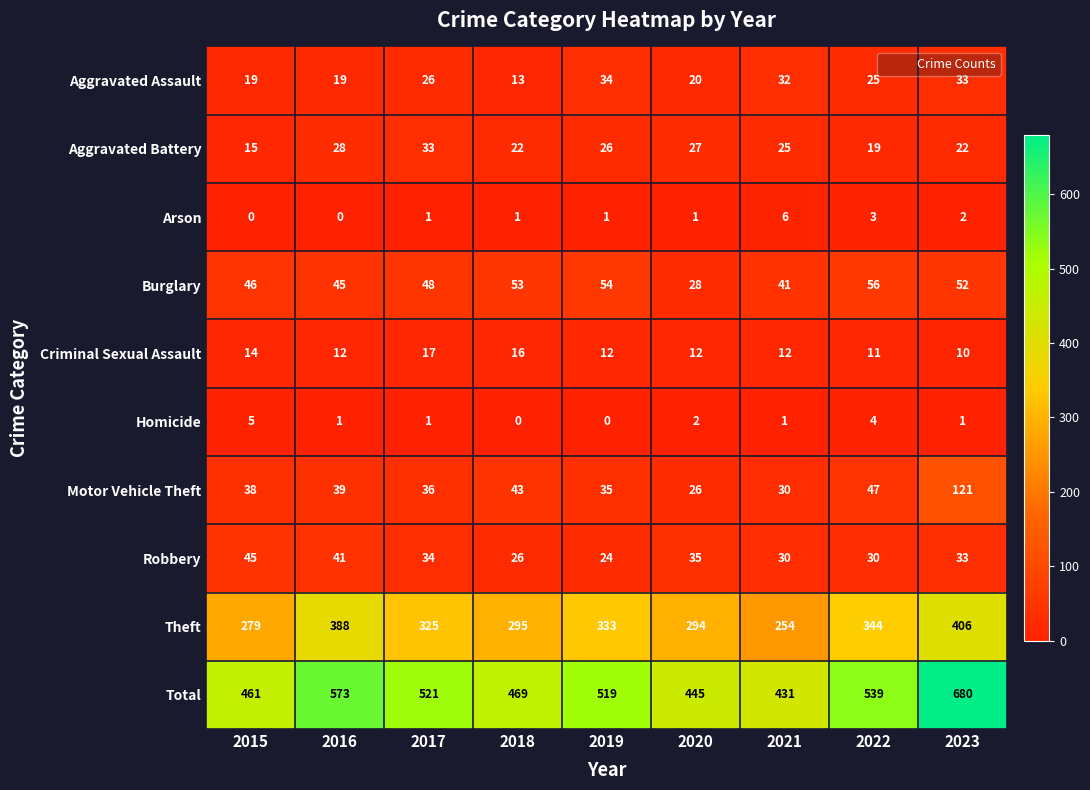

Where is Aggravated Assault nearest to the value 23?

2022